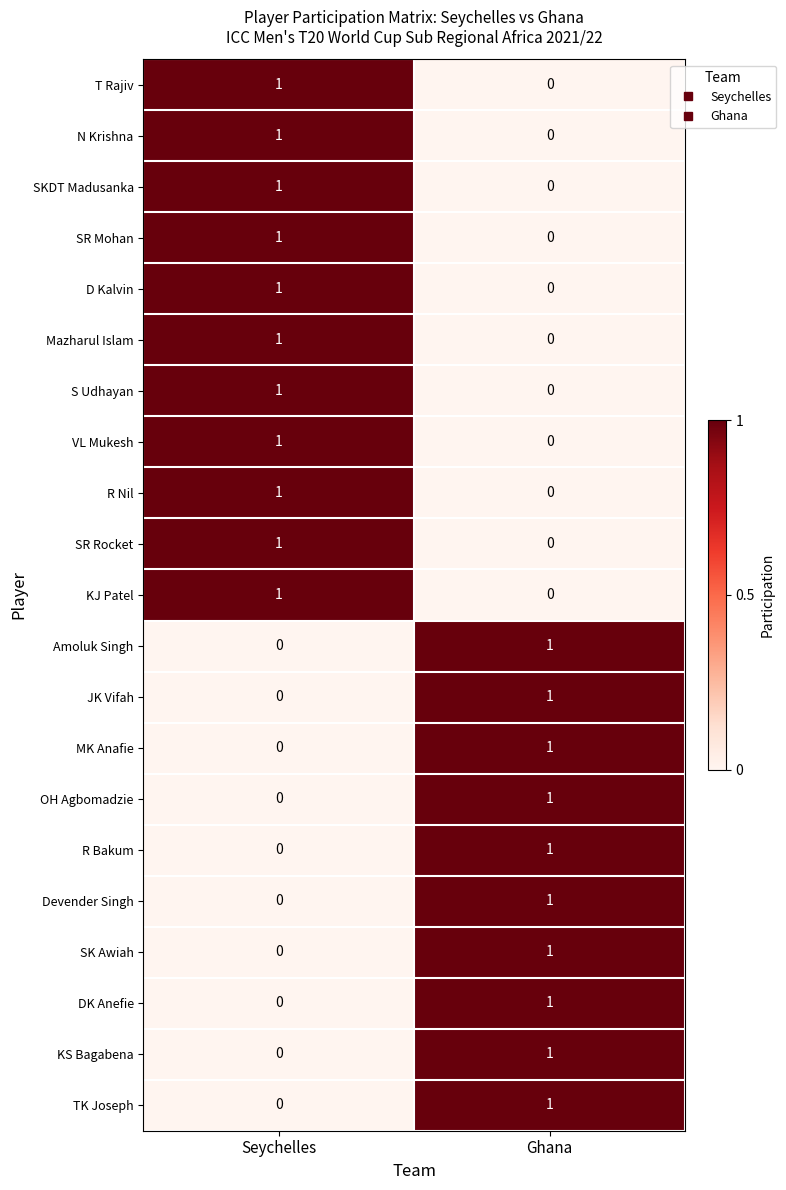

Which category has the lowest value in the TK Joseph series?

Seychelles